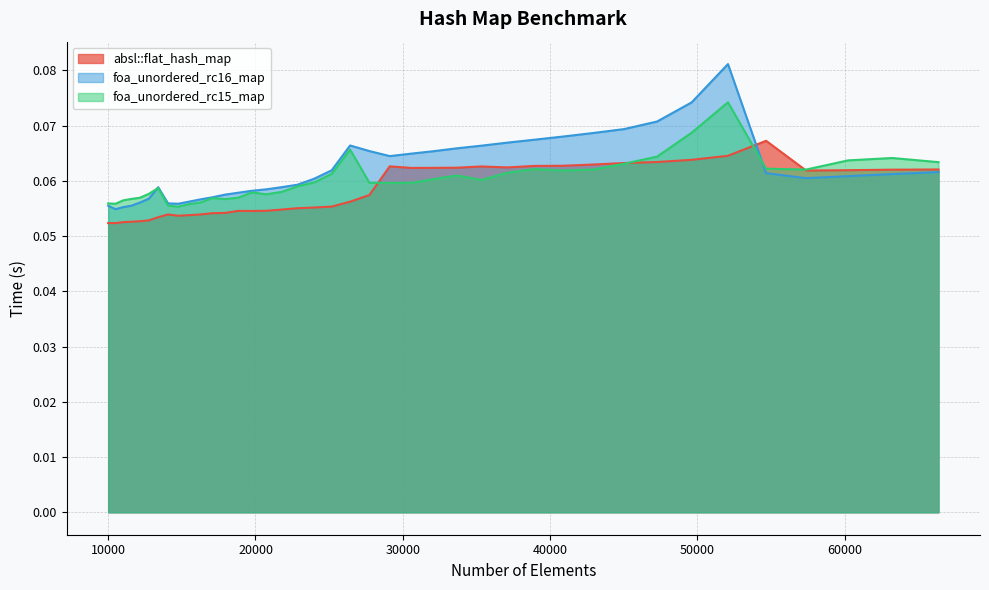

What is the highest value of the absl::flat_hash_map series?

0.1